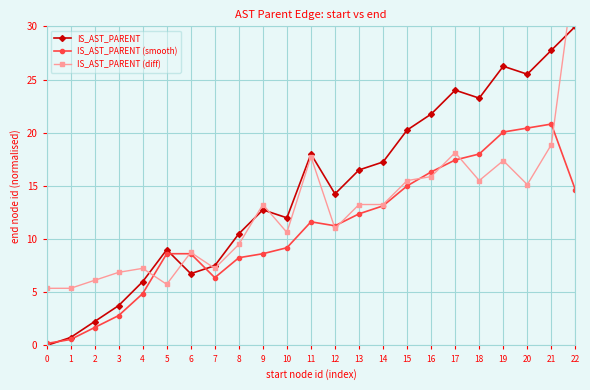

At which category is the sum across all series the highest?

22